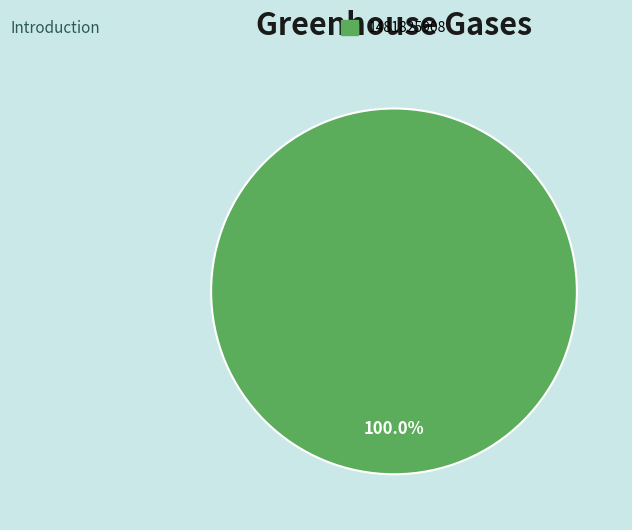

Does any single category account for the majority?

Yes